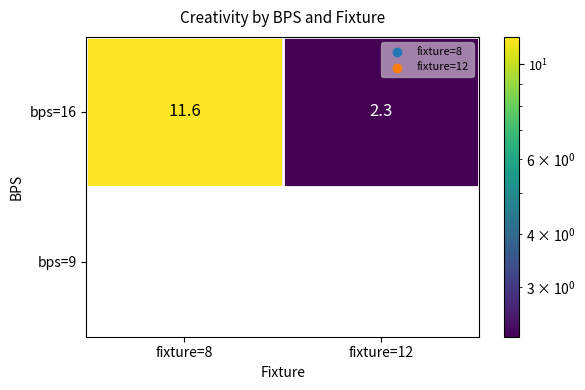

What is the maximum value shown in the chart?

11.6